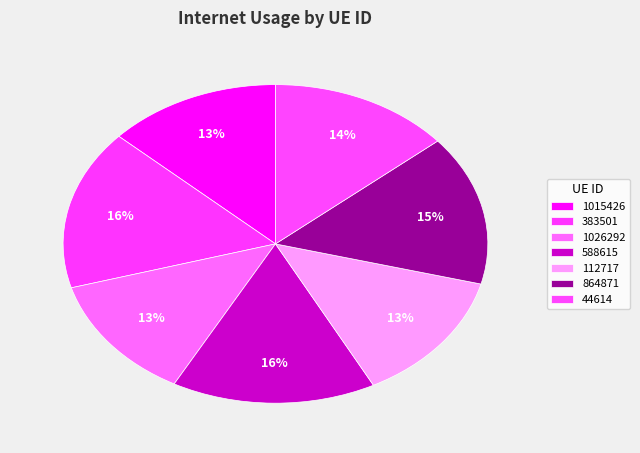

Between 864871 and 44614, which is larger?

864871